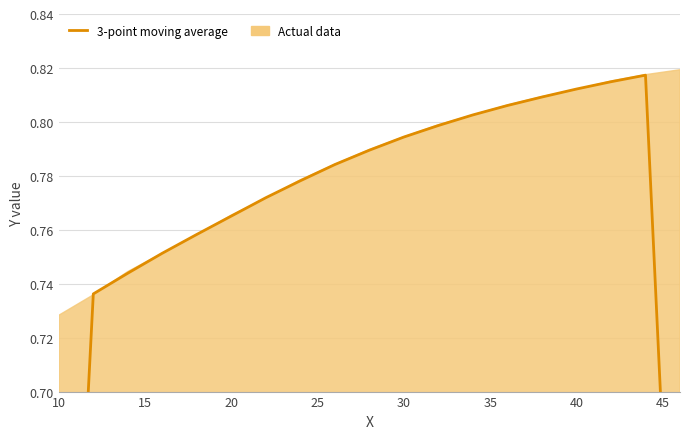

How many data points does each series have?

19